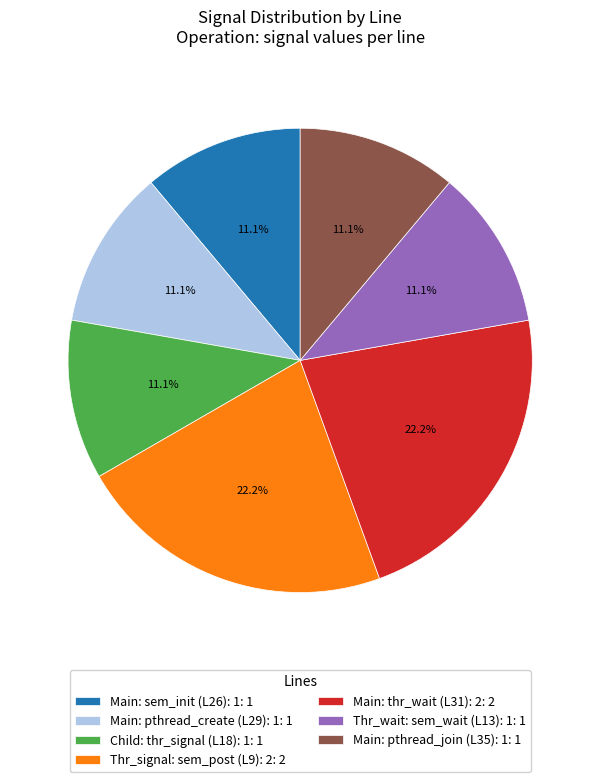

Combined, what portion of the pie is Main: thr_wait (L31): 2: 2 and Thr_wait: sem_wait (L13): 1: 1?

33.3%